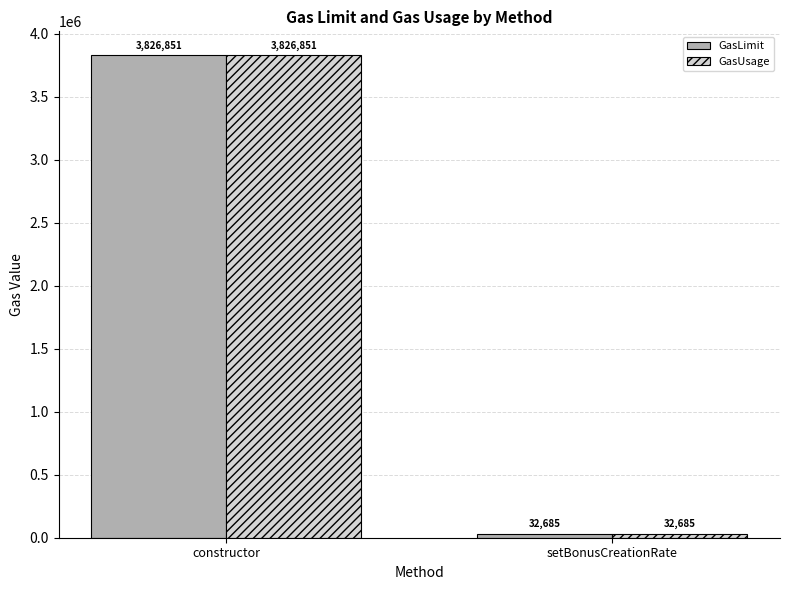

What is the sum of the GasUsage values at setBonusCreationRate and constructor?

3859536